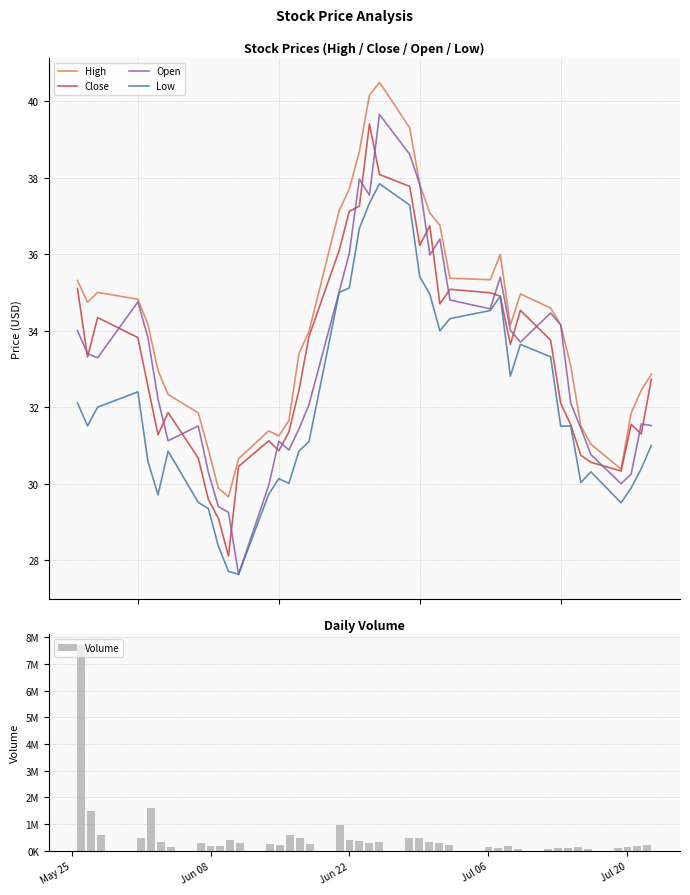

What is the minimum value for High?

29.7